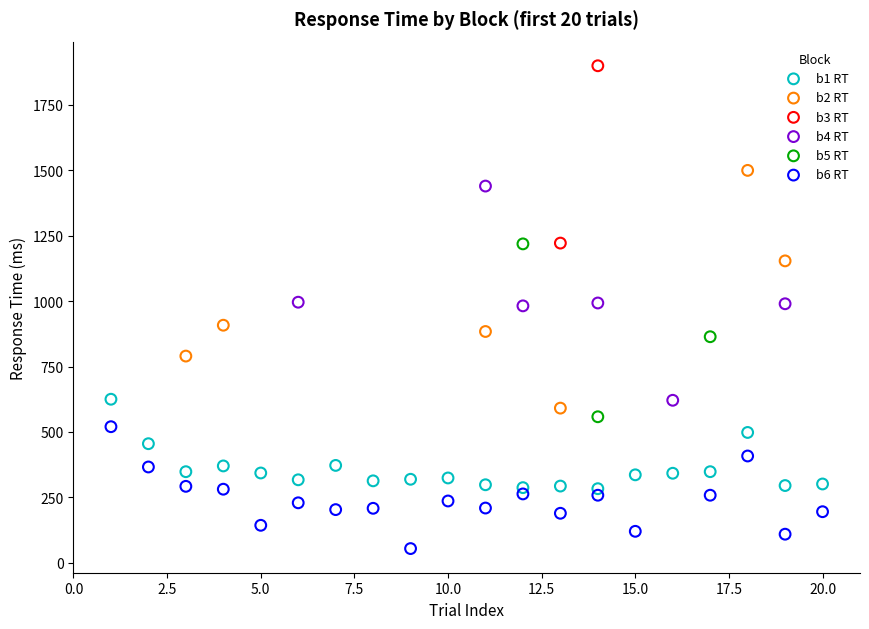

Which series reaches the minimum Y coordinate?

b6 RT